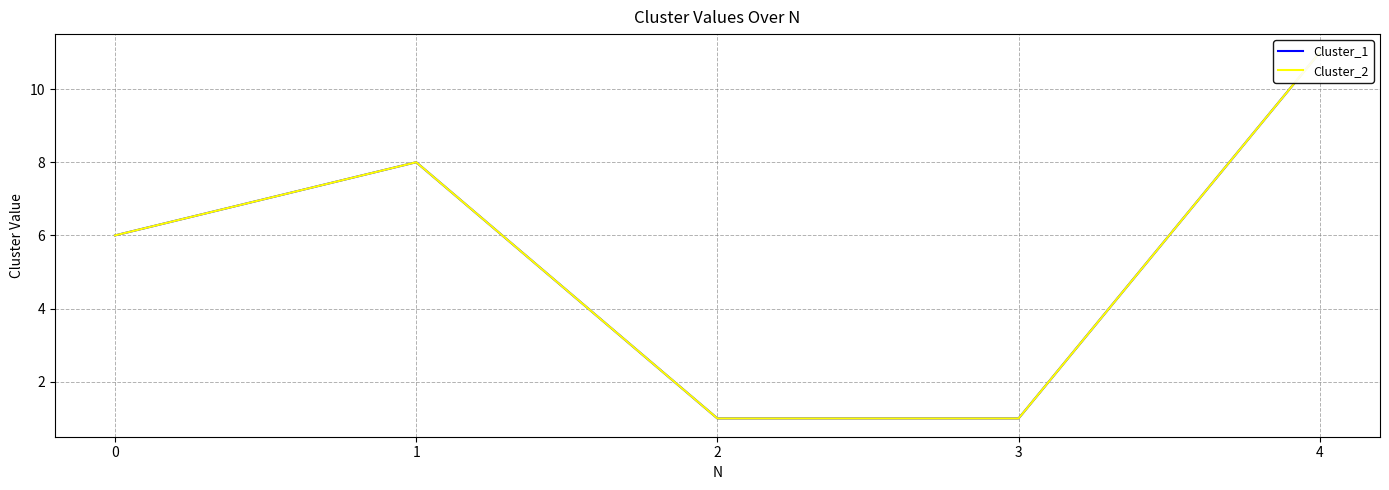

What is the smallest value displayed?

1